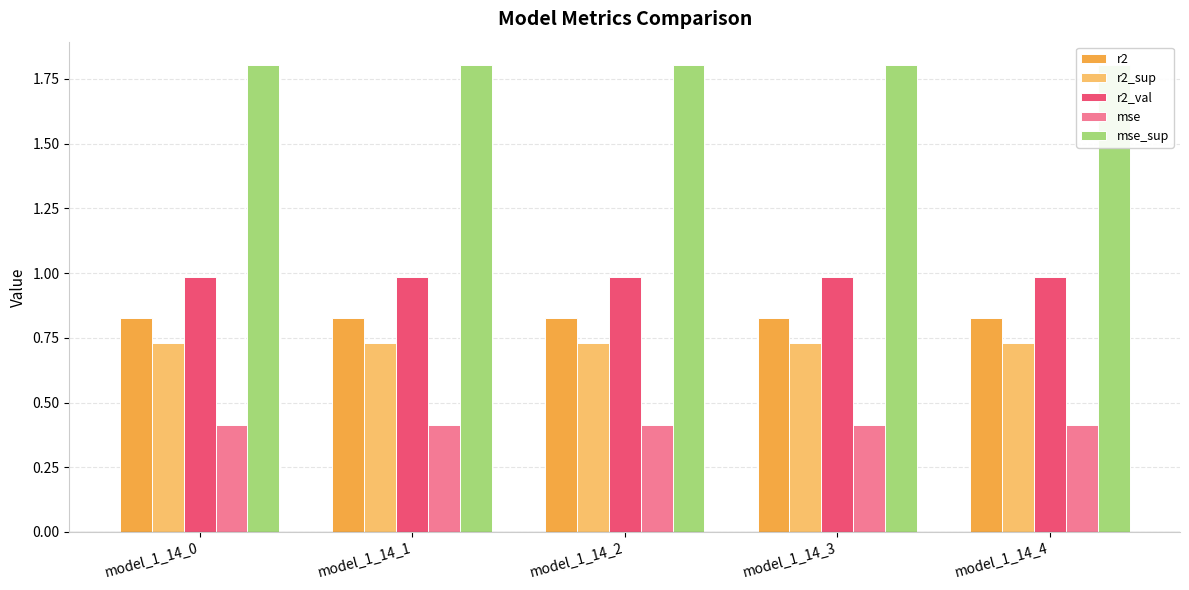

Which category has the lowest value across all series?

model_1_14_0